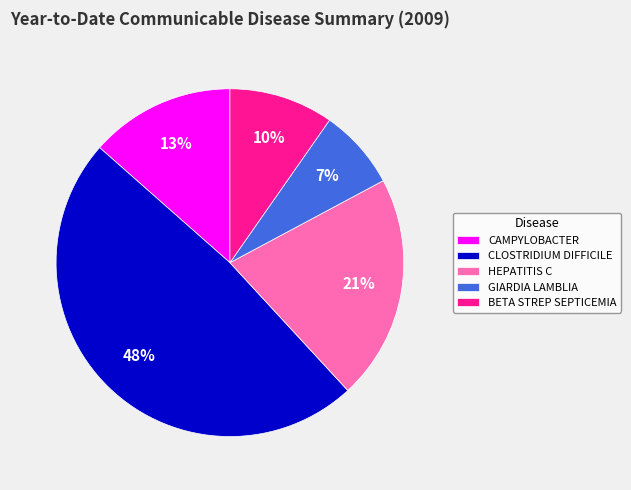

What is the ratio of the value at BETA STREP SEPTICEMIA to the value at HEPATITIS C?

0.5